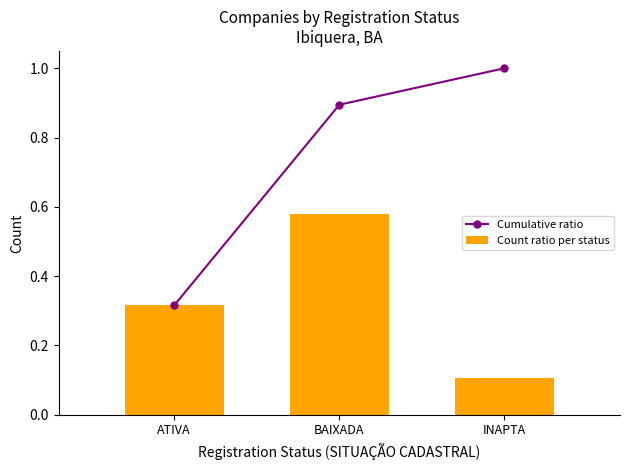

Is the value of Cumulative ratio at BAIXADA greater than the value of Count ratio per status at INAPTA?

Yes